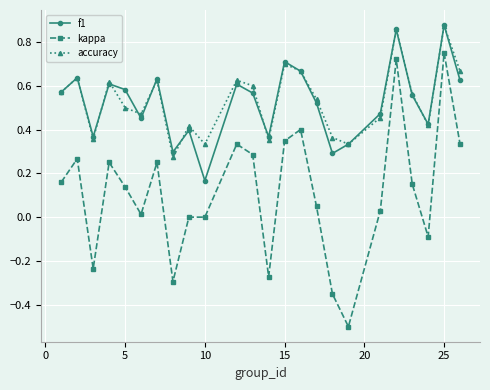

True or false: kappa and f1 intersect in this chart.

False